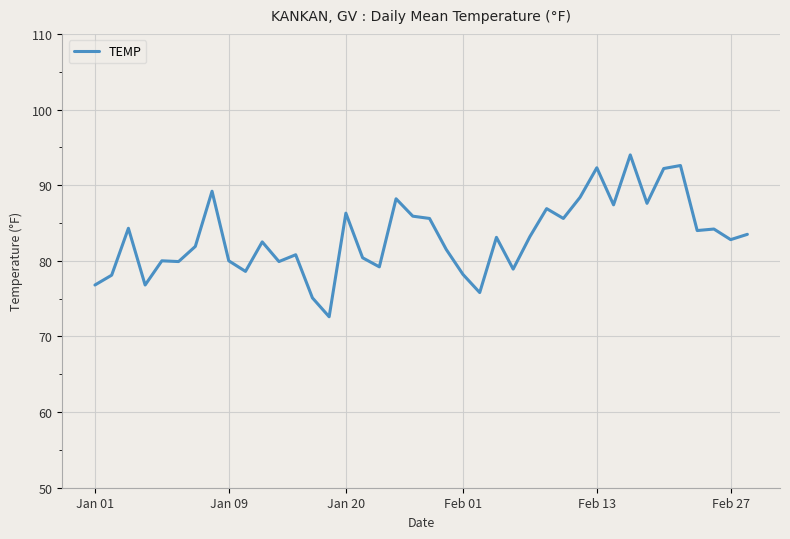

What is the difference between the maximum and minimum values?

21.4